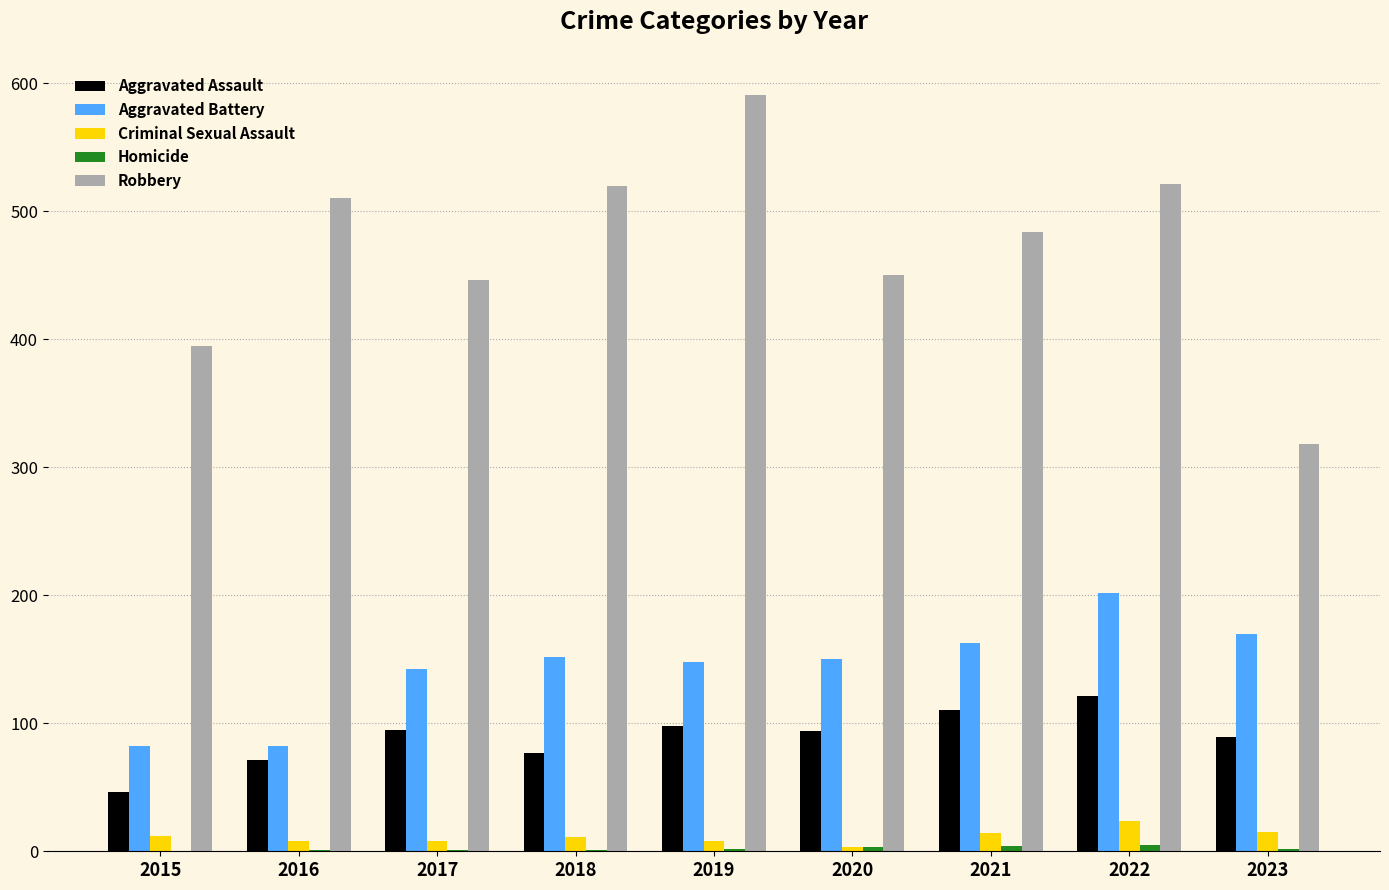

The Robbery series shows 521 at 2022. True or false?

True